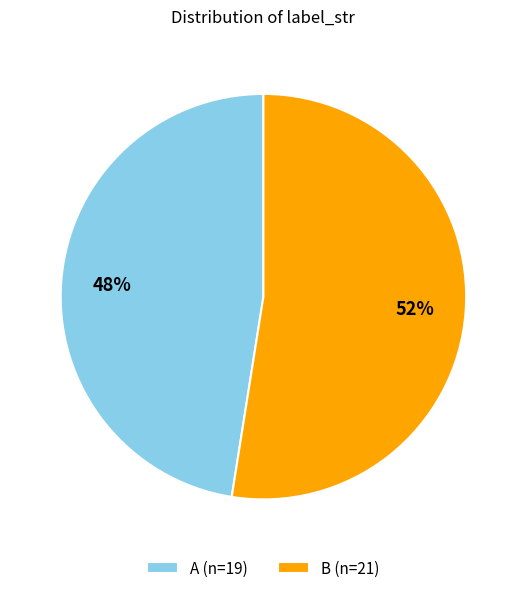

Which category has the biggest portion of the pie?

B